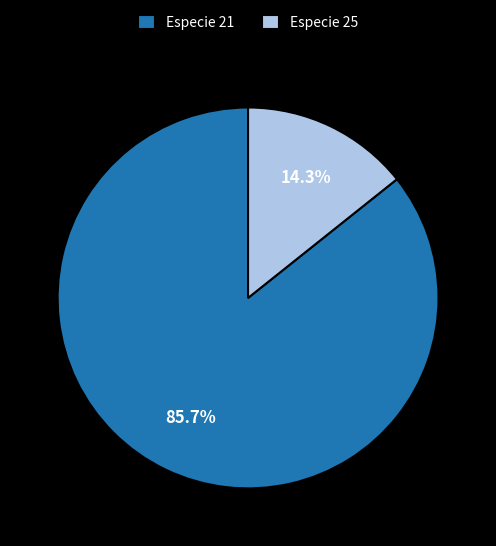

What is the smallest slice in the pie chart?

Especie 25